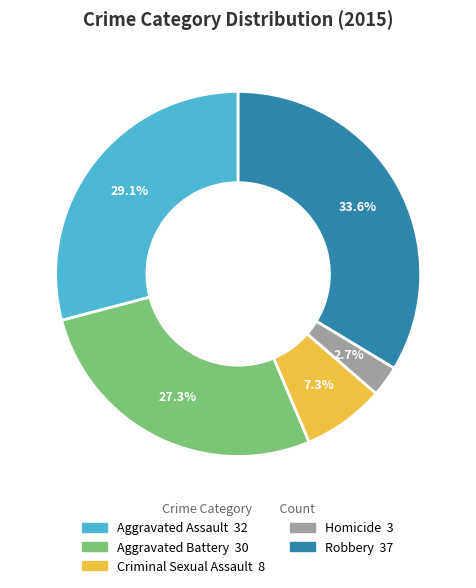

True or false: Homicide accounts for 9% of the total.

False